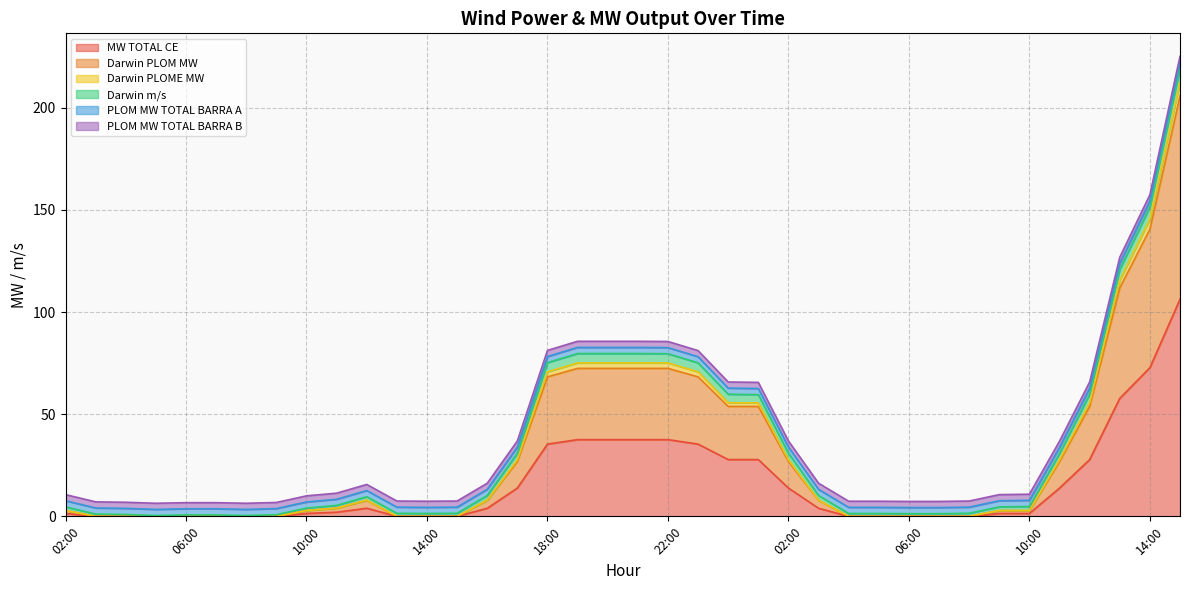

True or false: Darwin PLOME MW and MW TOTAL CE intersect in this chart.

False